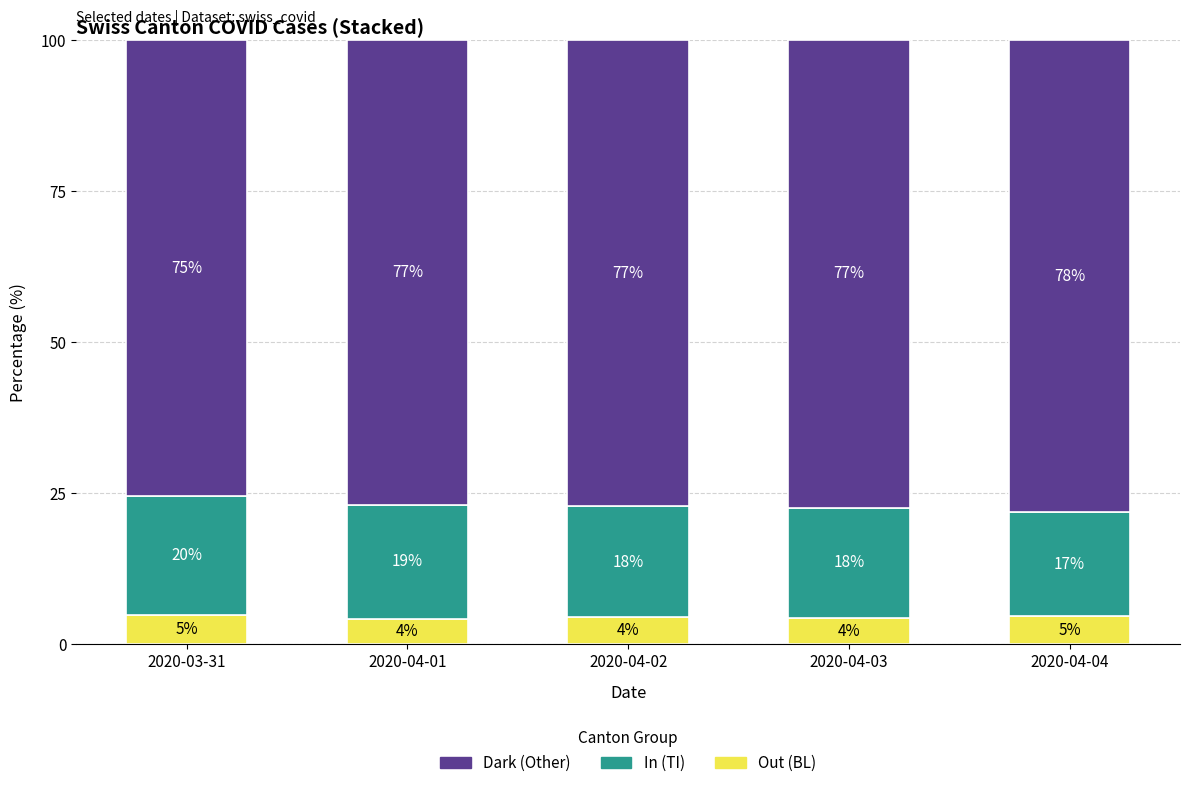

Are the bars grouped side by side (vs. stacked)?

No